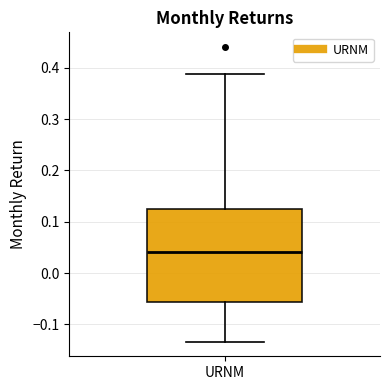

Where is the lower edge of the box for URNM on the y-axis? The values are not printed on the chart, so give them approximately, as read against the axis.

-0.06